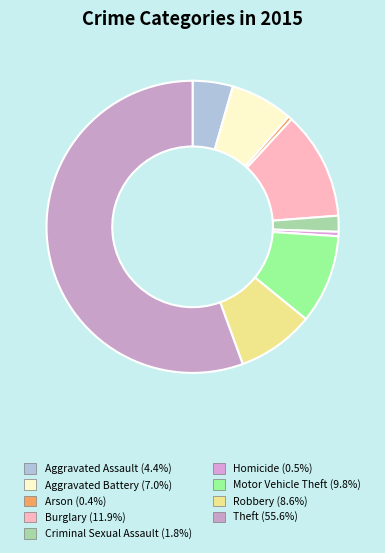

Count the number of slices in the pie.

9